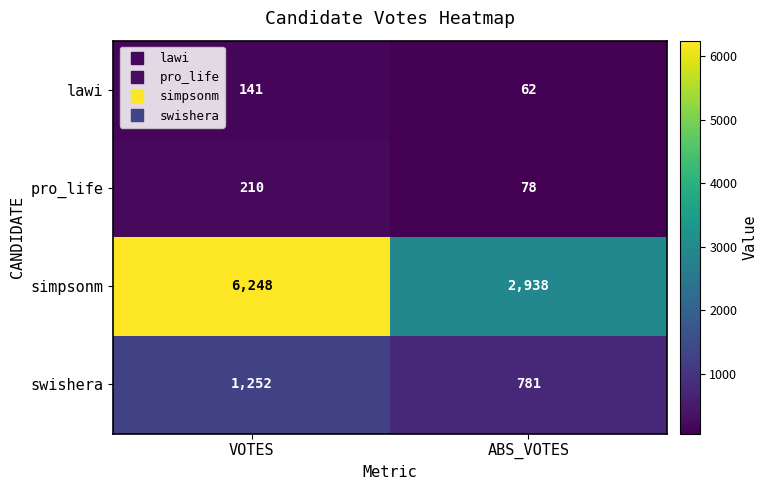

Which category has the highest value across all series?

VOTES